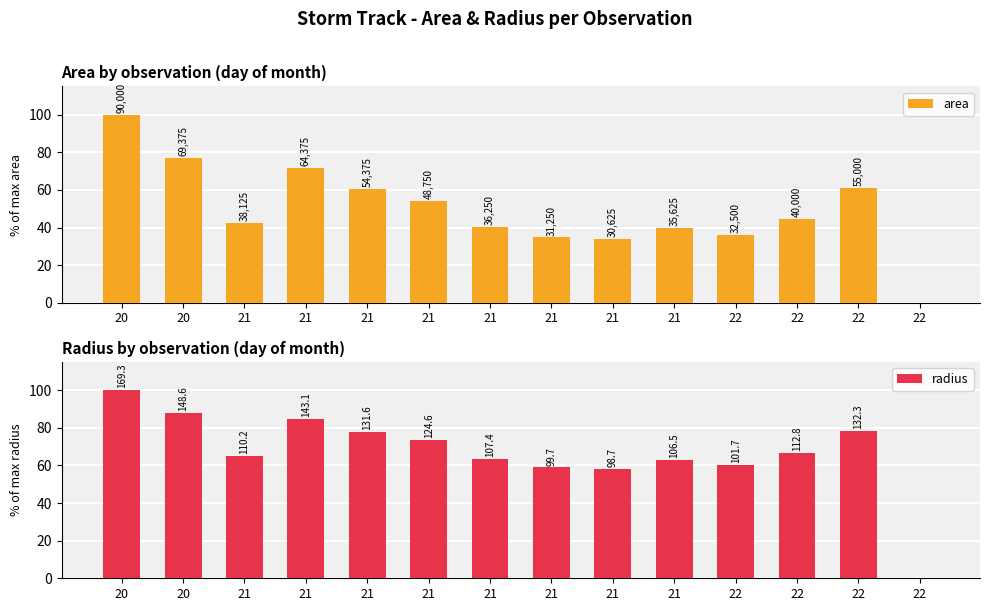

The radius series shows 105.8 at 22. True or false?

False